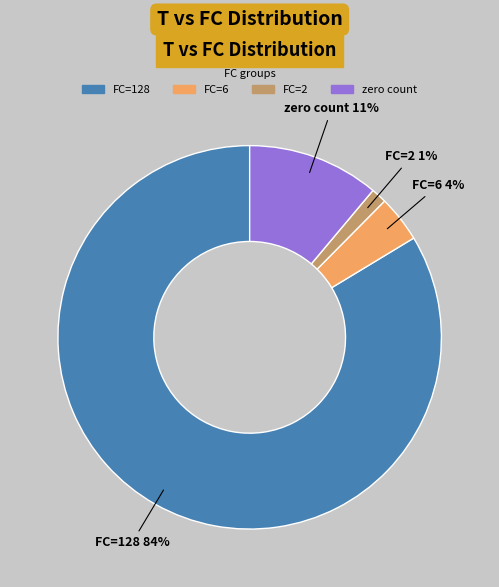

To the nearest percent, what is the average slice percentage?

25%